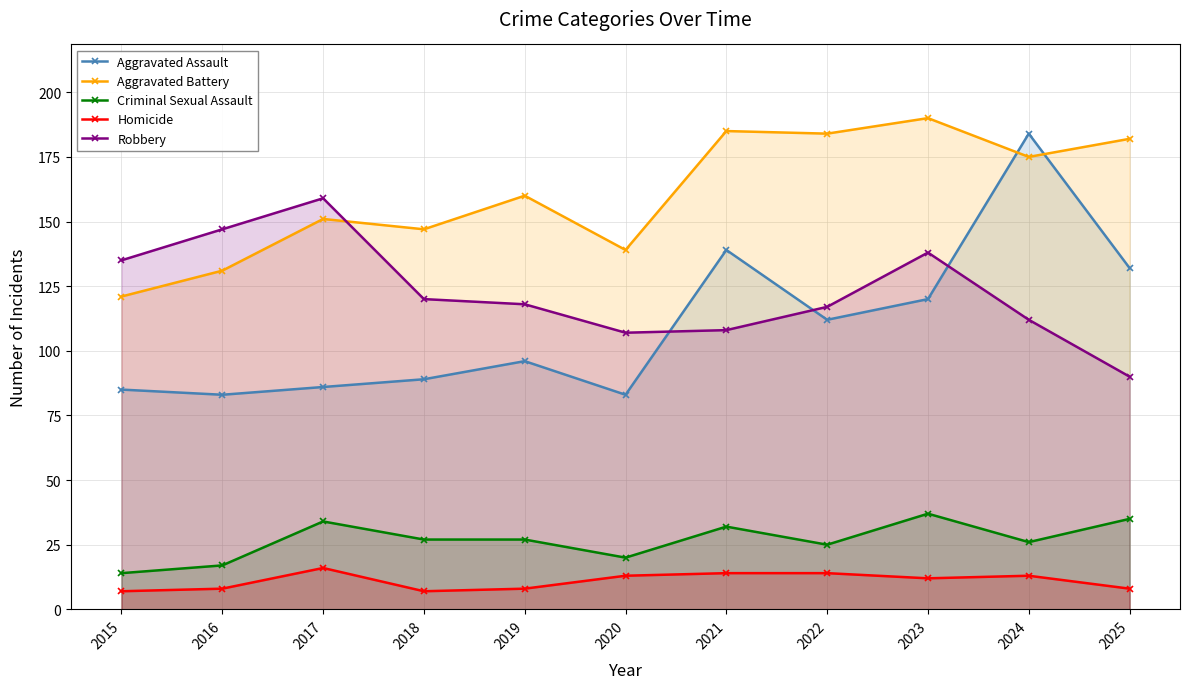

Which series has the widest spread of values?

Aggravated Assault